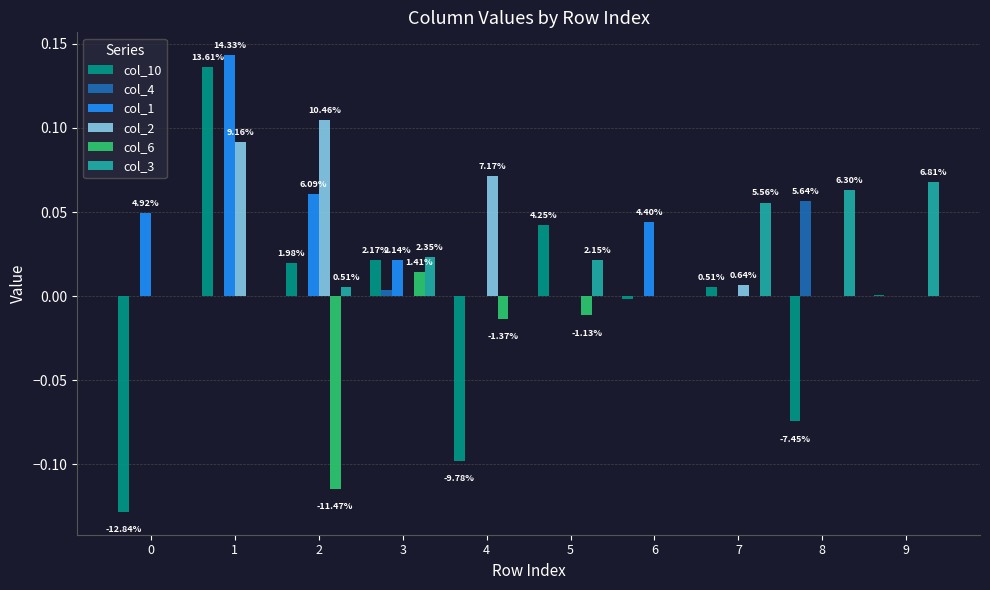

How many groups of bars are there?

10